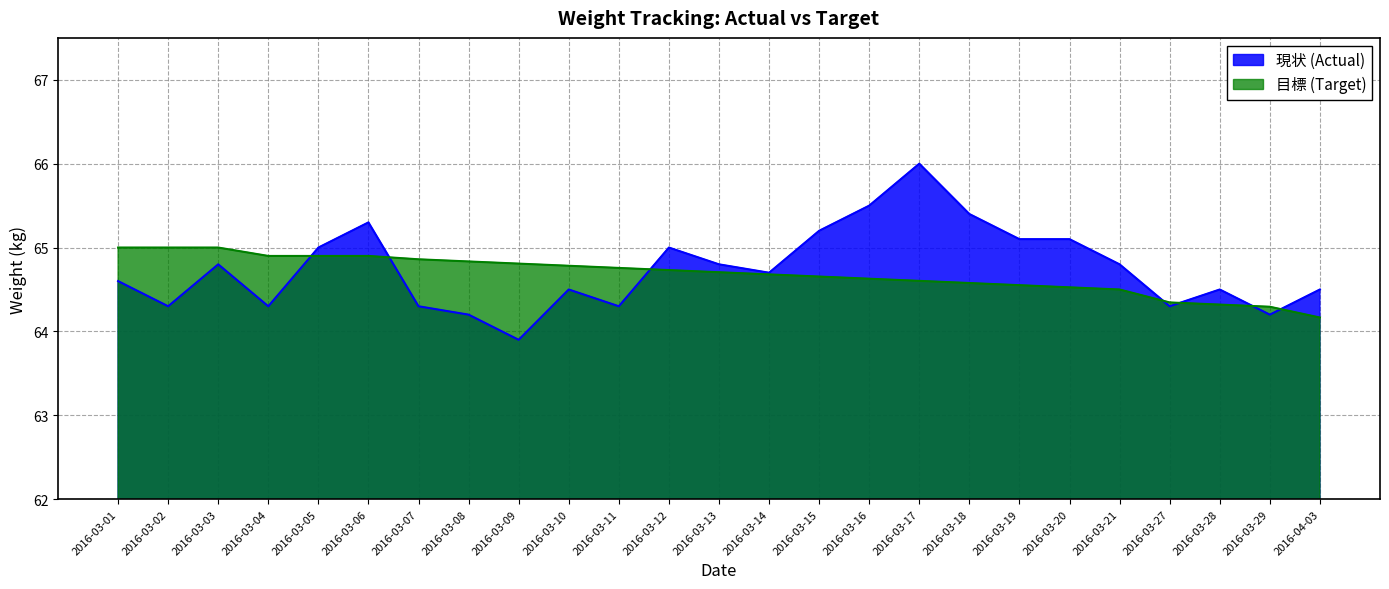

Reading left to right, transcribe all the data shown in this chart.

現状 (Actual): 2016-03-01=64.6	2016-03-02=64.3	2016-03-03=64.8	2016-03-04=64.3	2016-03-05=65.0	2016-03-06=65.3	2016-03-07=64.3	2016-03-08=64.2	2016-03-09=63.9	2016-03-10=64.5	2016-03-11=64.3	2016-03-12=65.0	2016-03-13=64.8	2016-03-14=64.7	2016-03-15=65.2	2016-03-16=65.5	2016-03-17=66.0	2016-03-18=65.4	2016-03-19=65.1	2016-03-20=65.1	2016-03-21=64.8	2016-03-27=64.3	2016-03-28=64.5	2016-03-29=64.2	2016-04-03=64.5
目標 (Target): 2016-03-01=65.0	2016-03-02=65.0	2016-03-03=65.0	2016-03-04=64.9	2016-03-05=64.9	2016-03-06=64.9	2016-03-07=64.9	2016-03-08=64.8	2016-03-09=64.8	2016-03-10=64.8	2016-03-11=64.8	2016-03-12=64.7	2016-03-13=64.7	2016-03-14=64.7	2016-03-15=64.7	2016-03-16=64.6	2016-03-17=64.6	2016-03-18=64.6	2016-03-19=64.6	2016-03-20=64.5	2016-03-21=64.5	2016-03-27=64.3	2016-03-28=64.3	2016-03-29=64.3	2016-04-03=64.2